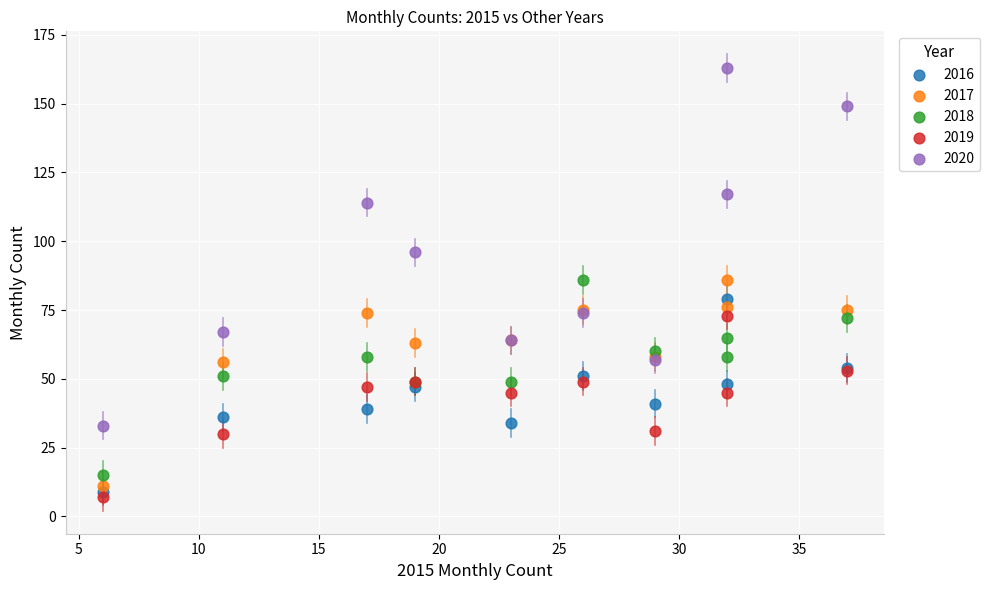

In the 2020 series, what Y value is closest to 98?

96